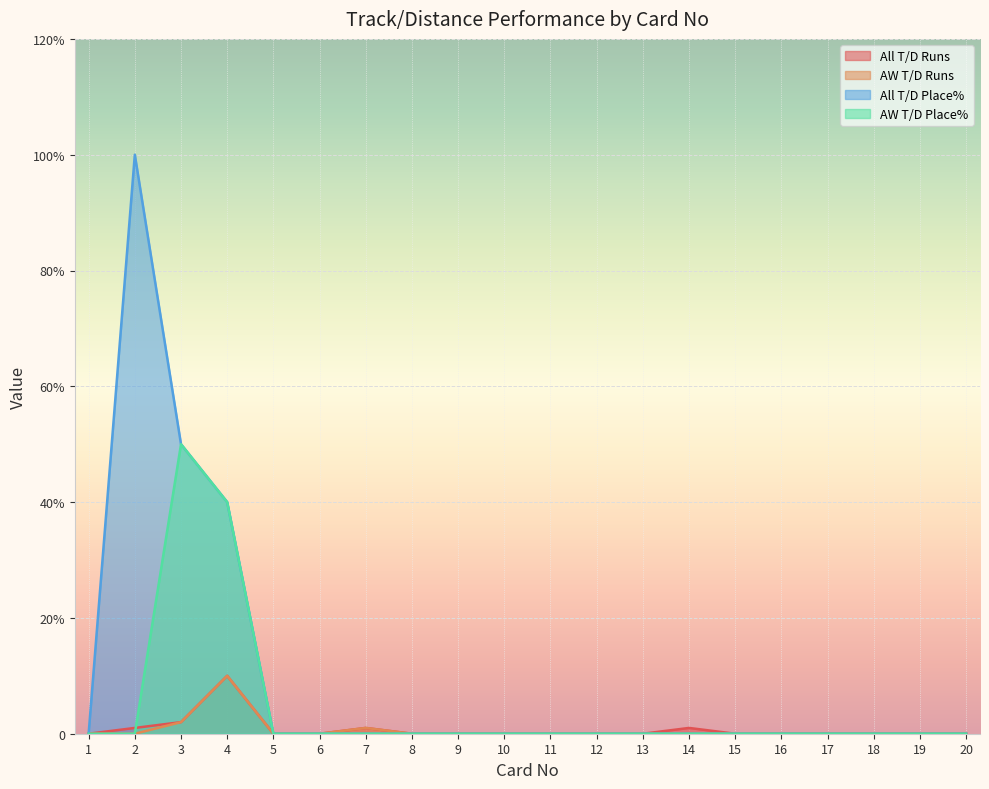

Which category has the highest value across all series?

2